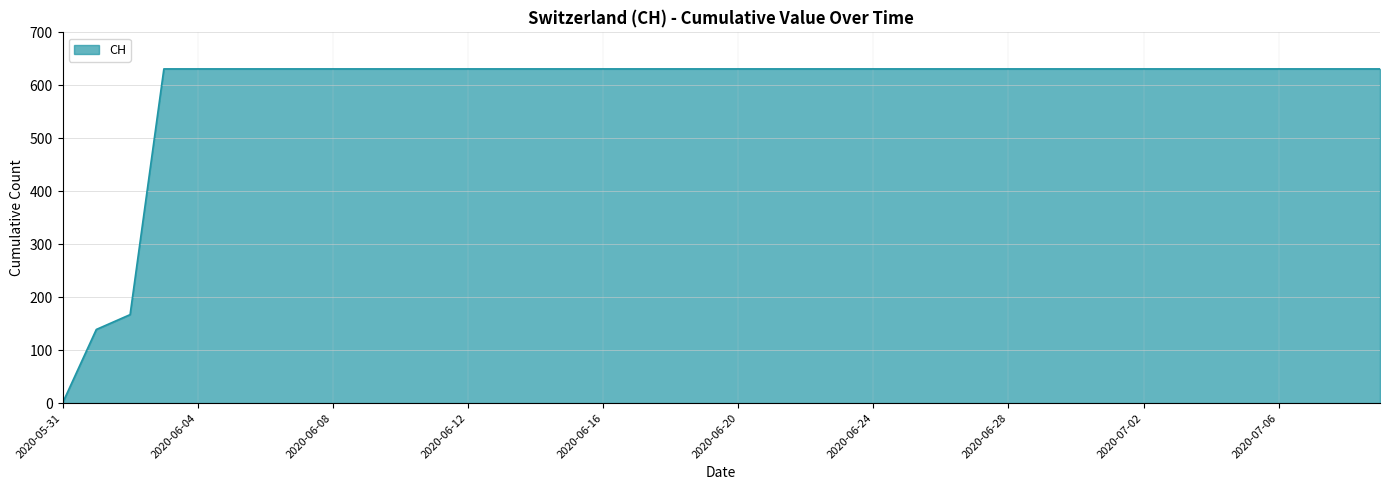

What is the greatest value displayed?

631